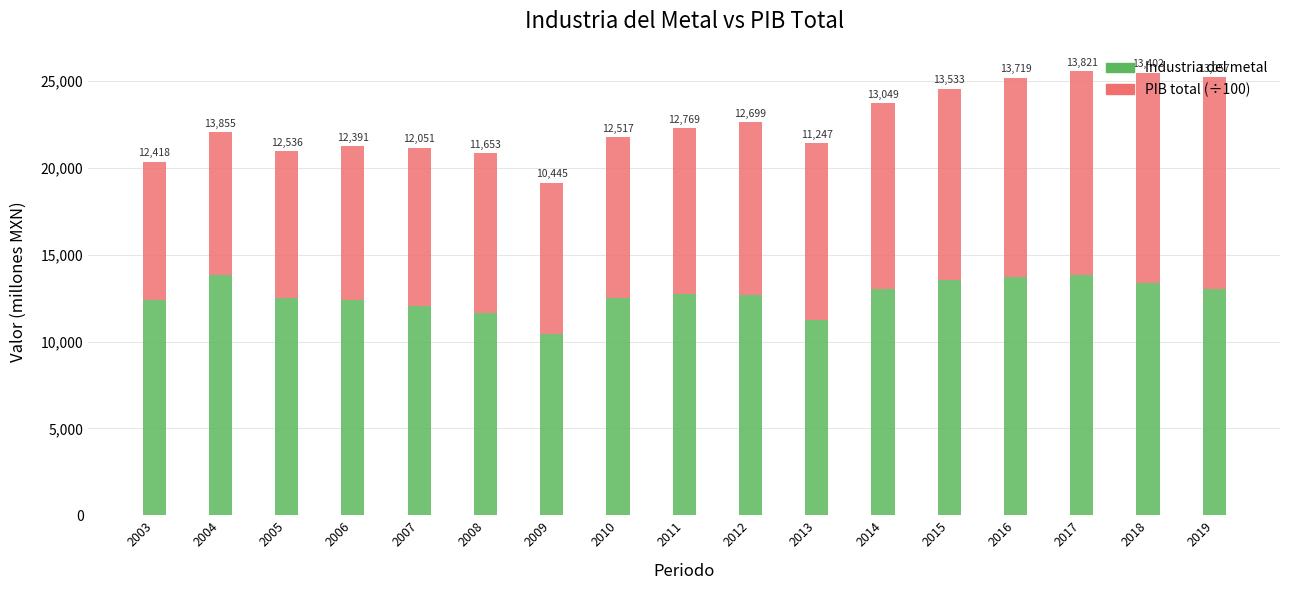

Rank the categories by Industria del metal value from highest to lowest.

2004, 2017, 2016, 2015, 2018, 2019, 2014, 2011, 2012, 2005, 2010, 2003, 2006, 2007, 2008, 2013, 2009